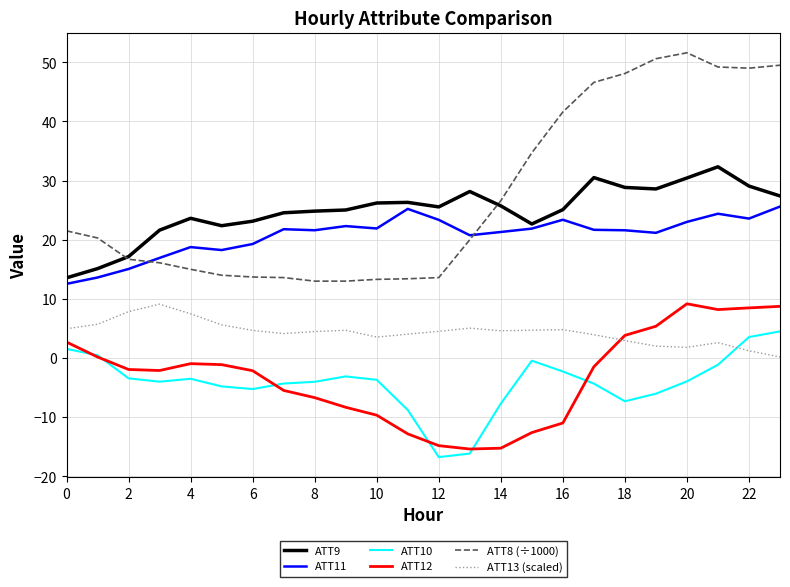

True or false: ATT9 and ATT12 intersect in this chart.

False